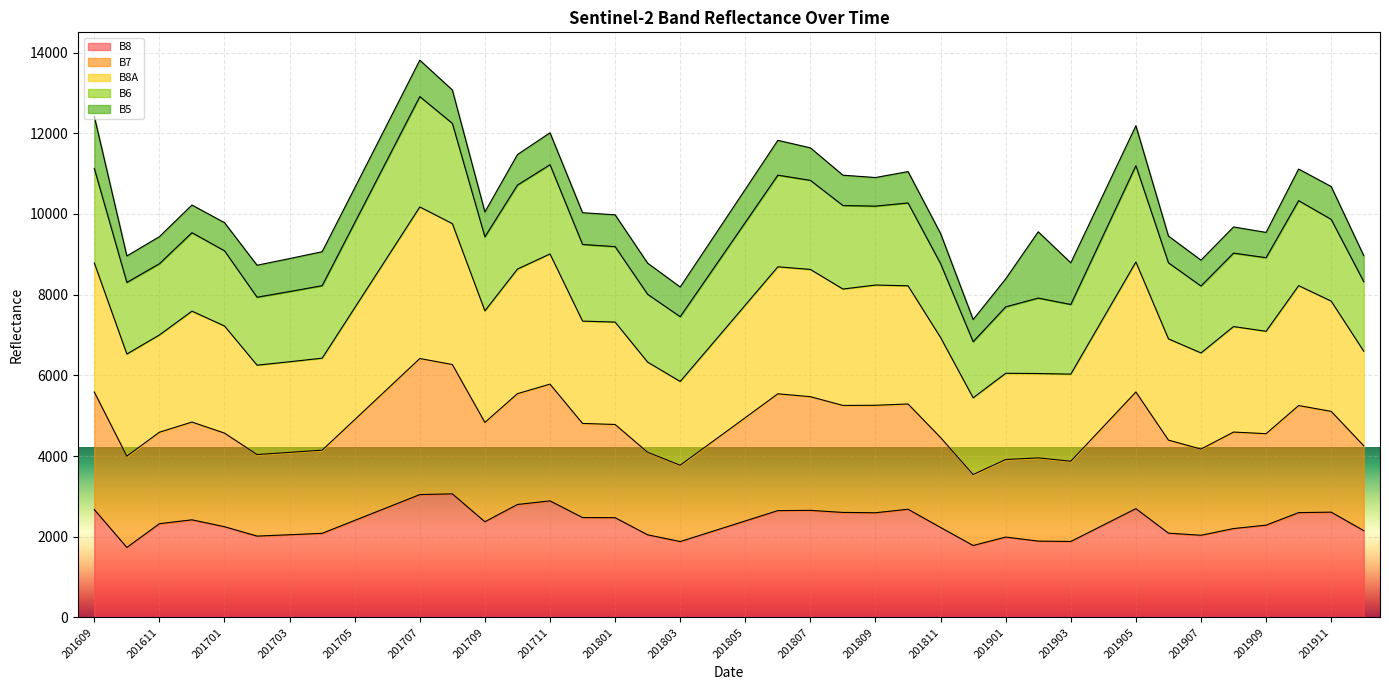

What is the highest value of the B8 series?

3062